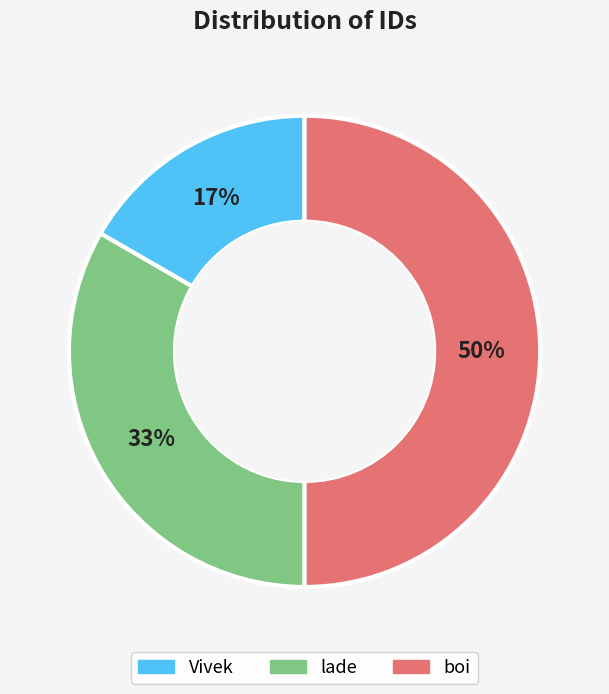

Which slice is the largest?

boi